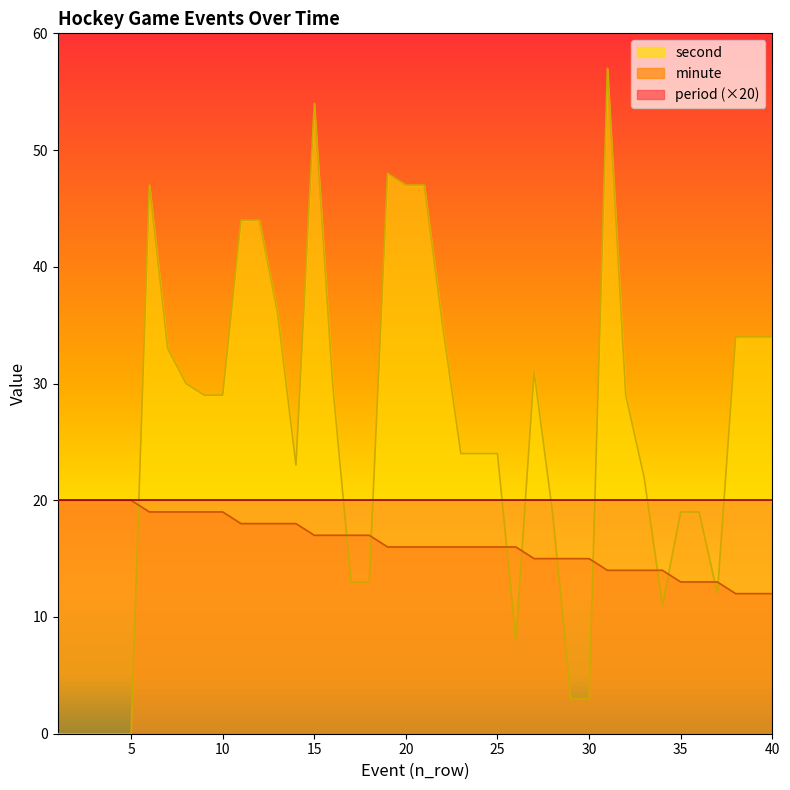

What is the maximum value shown in the chart?

57